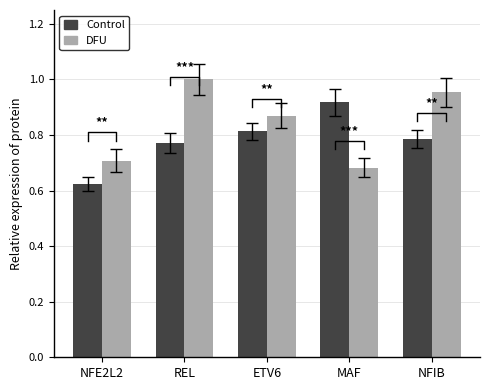

Is it true that DFU equals 1.4 at REL?

False